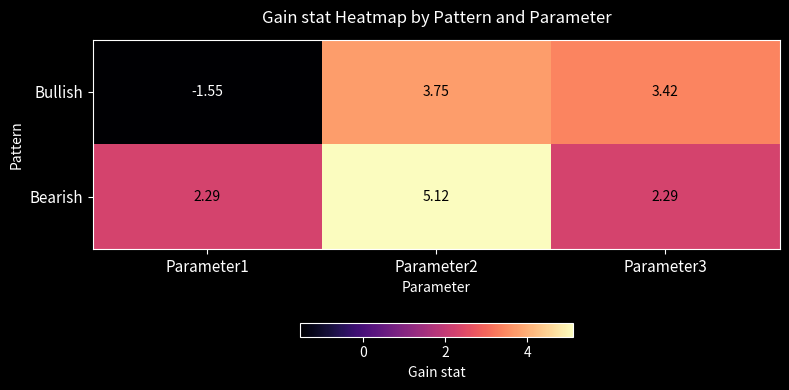

What is the total value across all series at Parameter1?

0.7